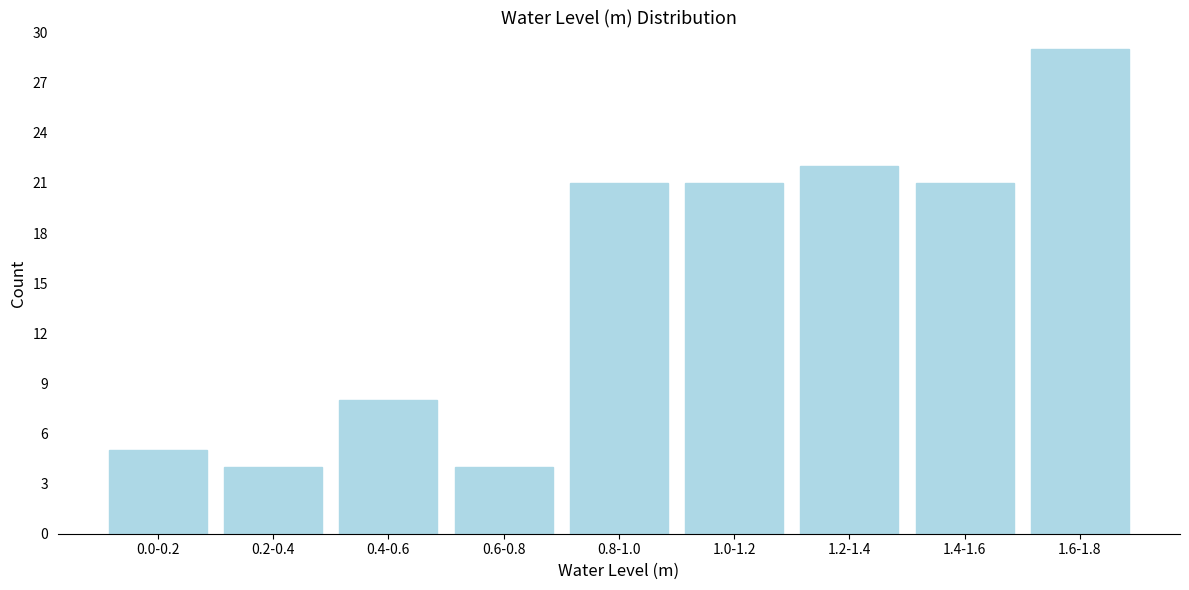

Reading left to right, list all the values displayed in this chart.

5	4	8	4	21	21	22	21	29